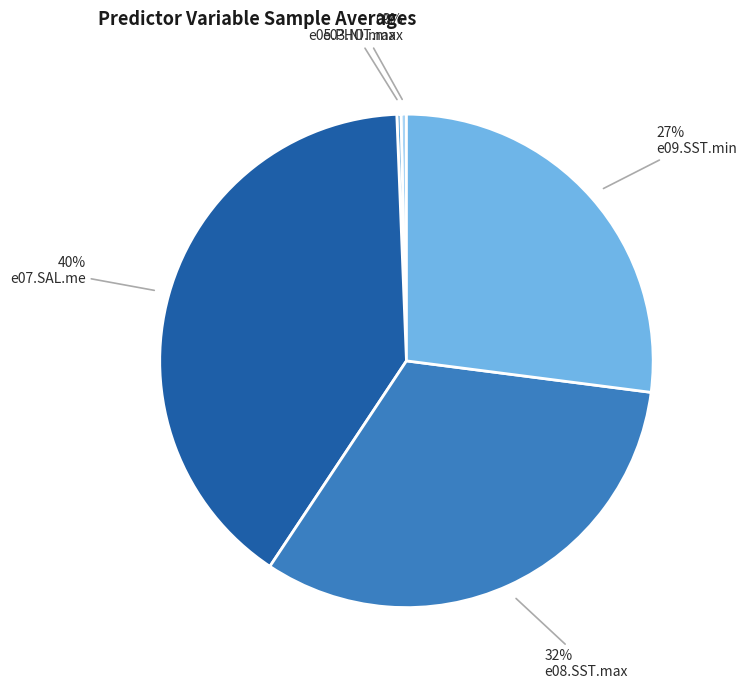

Which category has the smallest portion of the pie?

e05.PHO.max